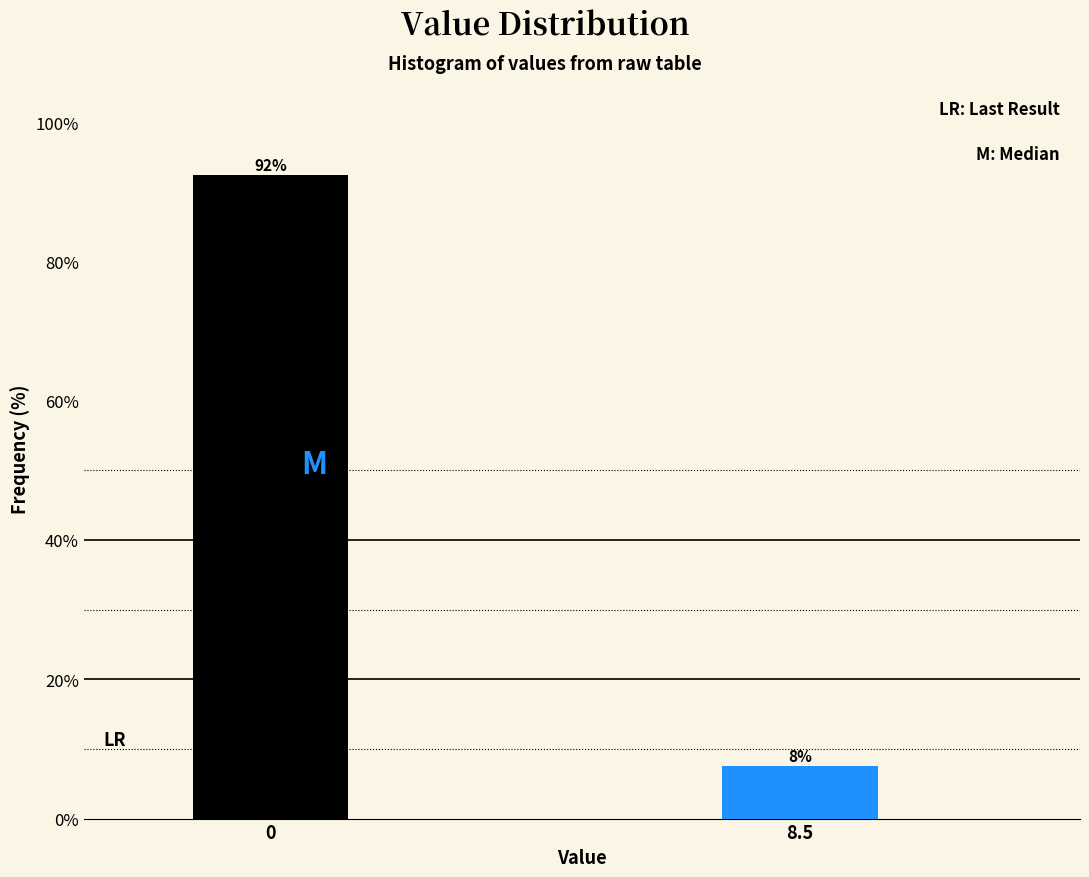

What is the maximum value shown in the chart?

92.5